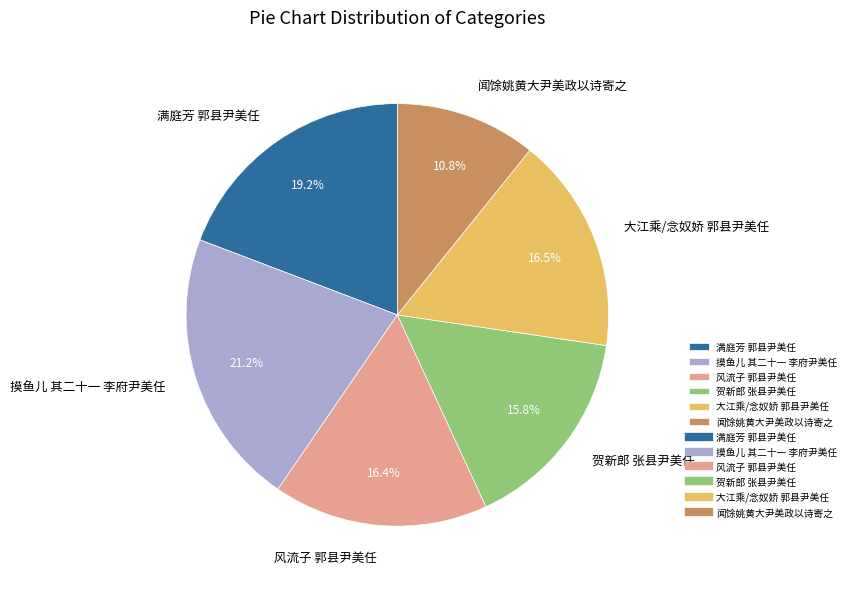

What is the ratio of the value at 满庭芳 郭县尹美任 to the value at 闻馀姚黄大尹美政以诗寄之?

1.8